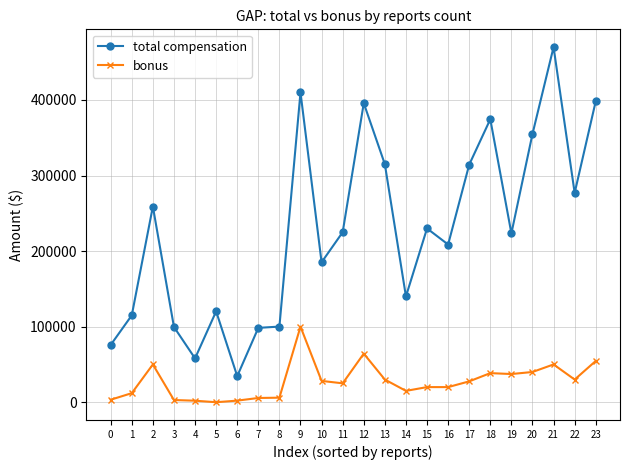

What is the approximate value of bonus at 10, to the nearest 10?

28200